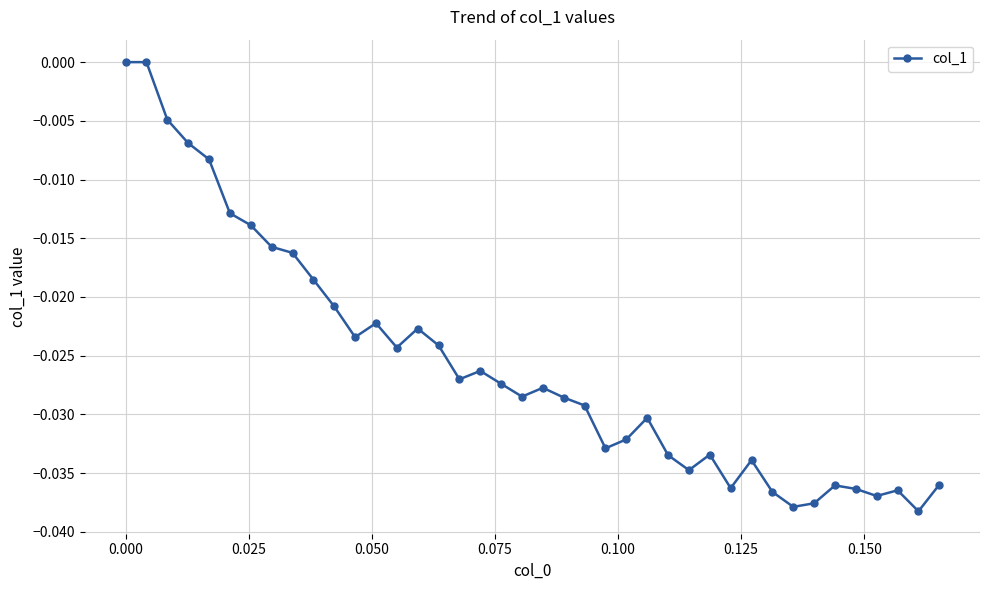

True or false: there are more than 1 points higher than both neighbors.

True